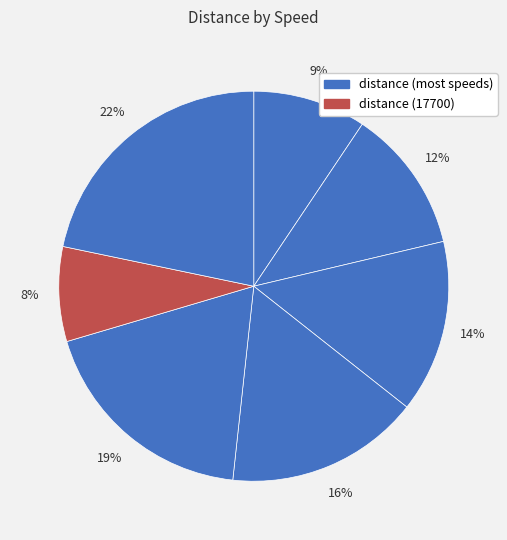

What is the smallest slice in the pie chart?

17700